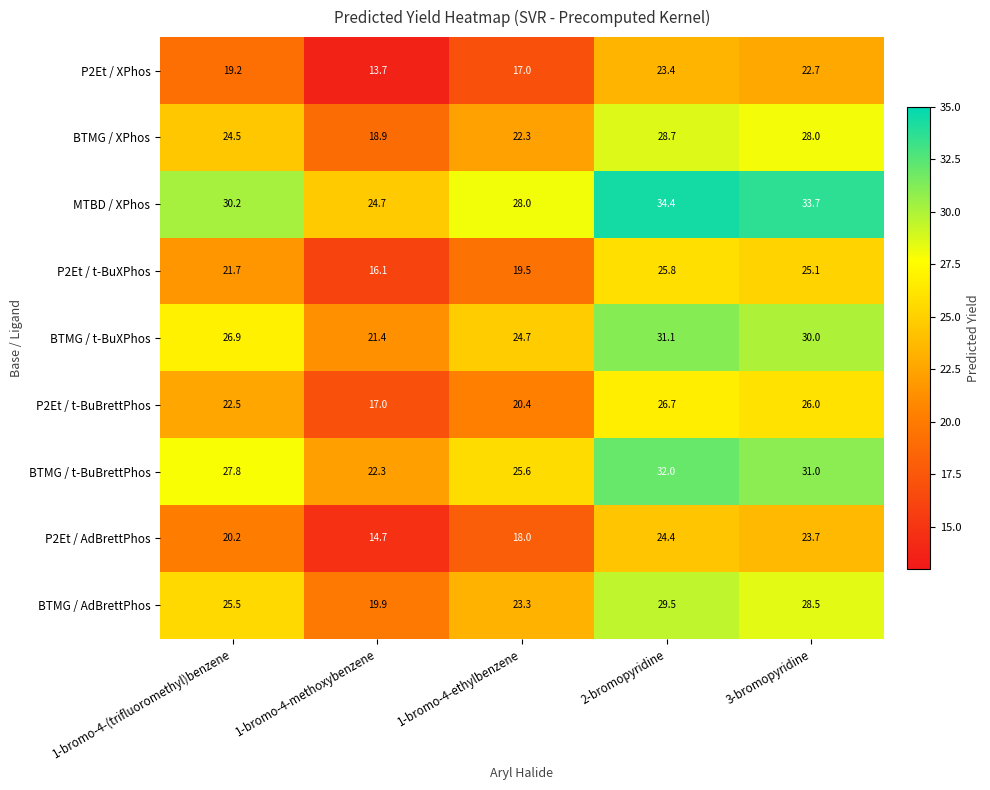

The BTMG / AdBrettPhos series shows 29.5 at 2-bromopyridine. True or false?

True